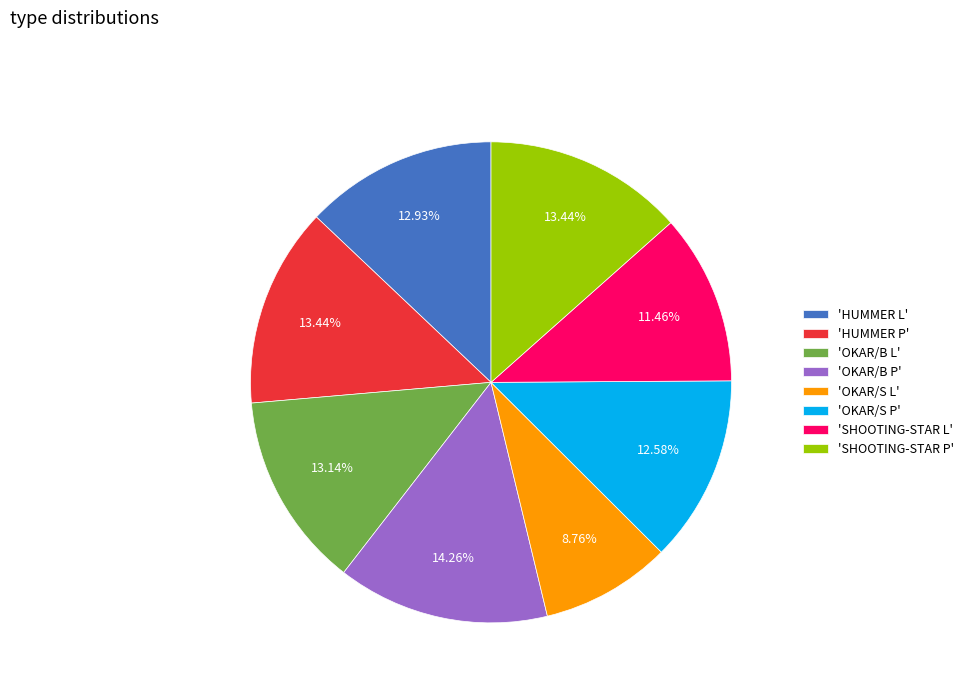

Is there any slice that represents more than half of the pie?

No